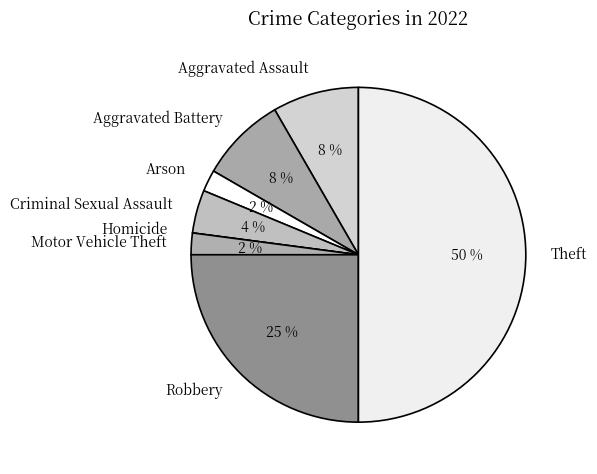

Is Aggravated Assault the majority of the pie?

No